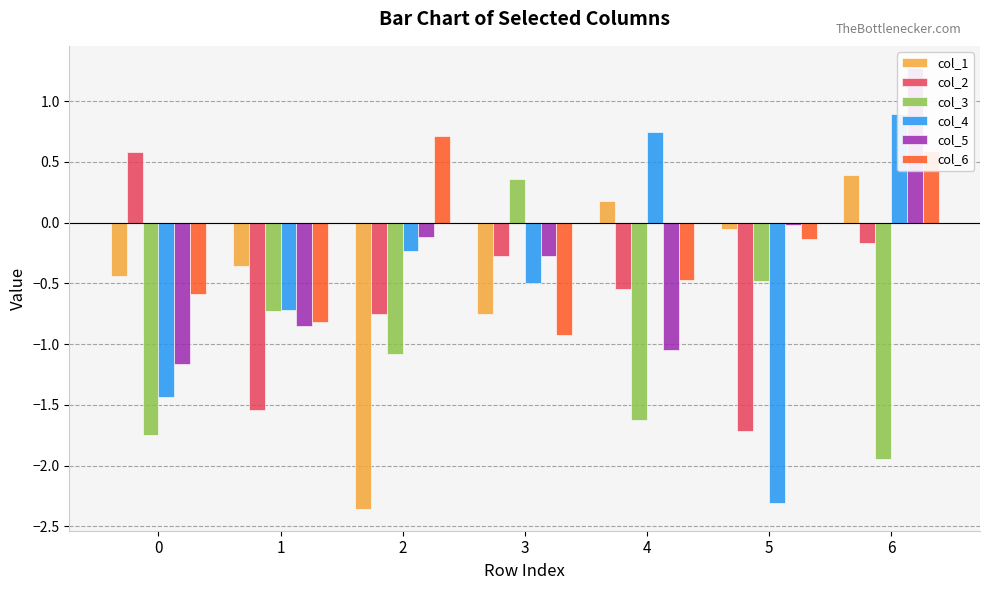

What is the difference between the maximum and minimum values in the col_4 series?

3.2